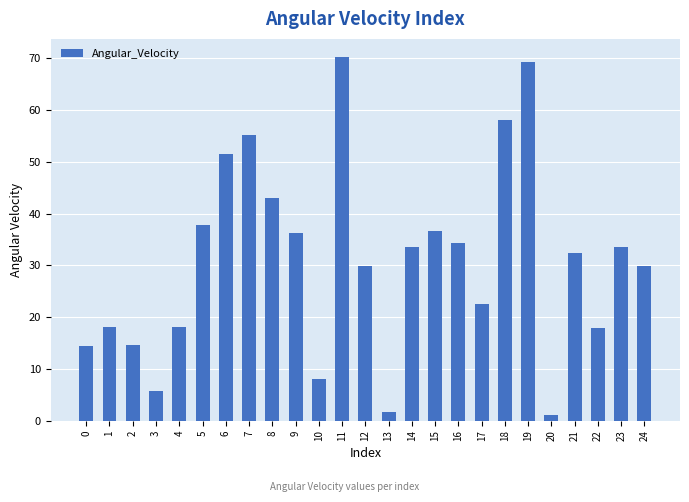

What is the difference between the second highest and minimum values?

68.2